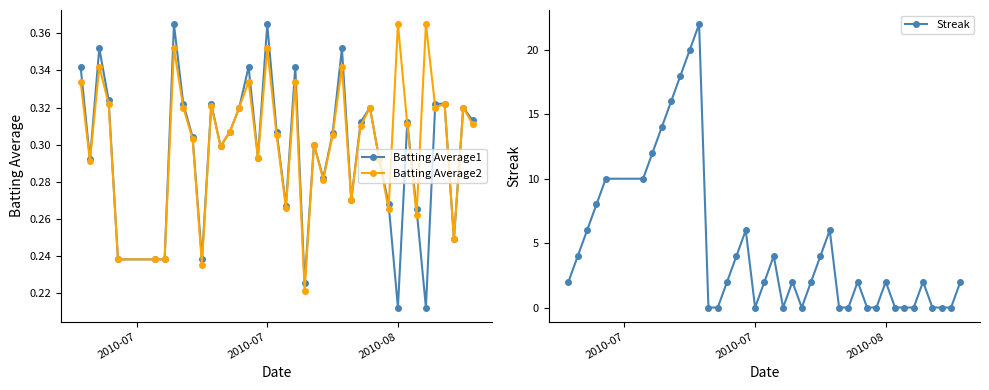

What is the difference between the maximum and minimum values in the Batting Average2 series?

0.1